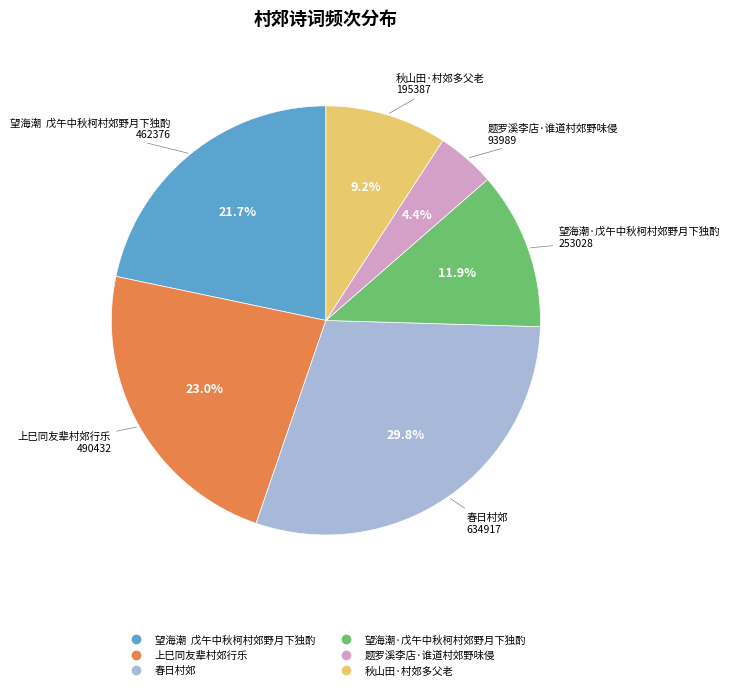

Does 题罗溪李店·谁道村郊野味侵 represent more than half of the total?

No